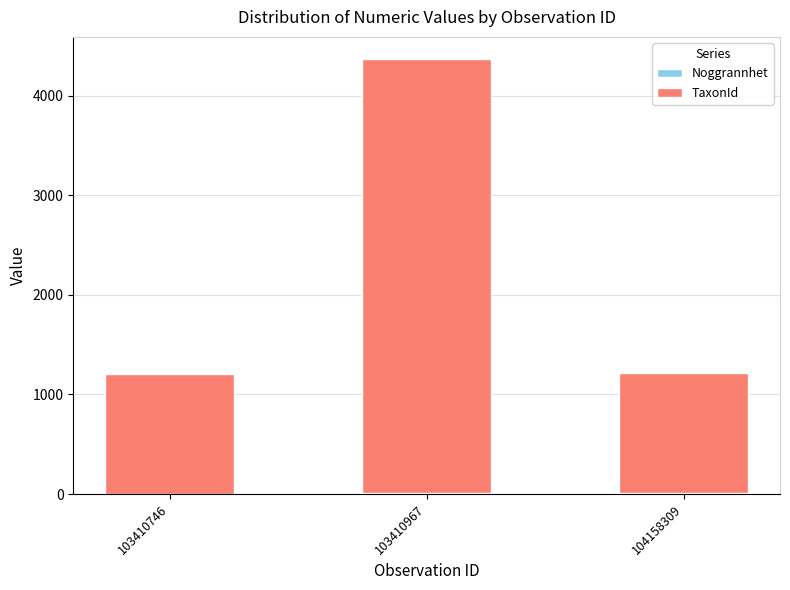

How many data points does each series have?

3